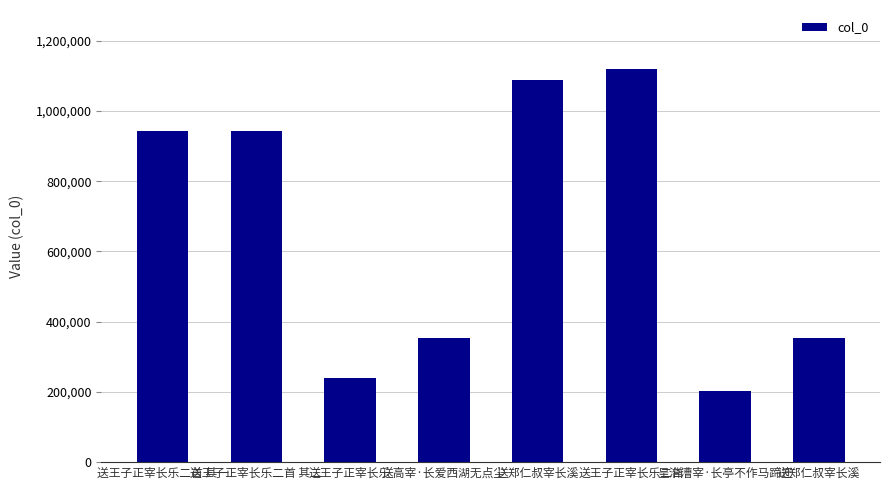

Between 送郑仁叔宰长溪 and 送王子正宰长乐二首 其二, which is larger?

送王子正宰长乐二首 其二